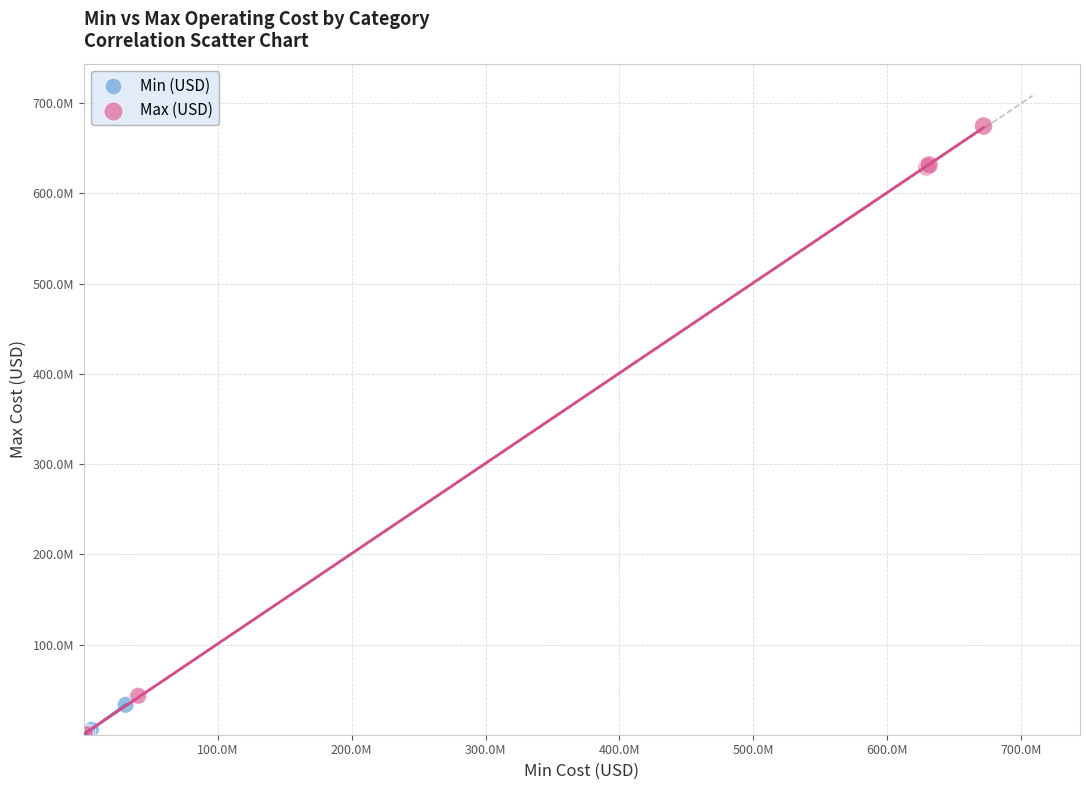

What are all the series names shown in the legend?

Min (USD), Max (USD)